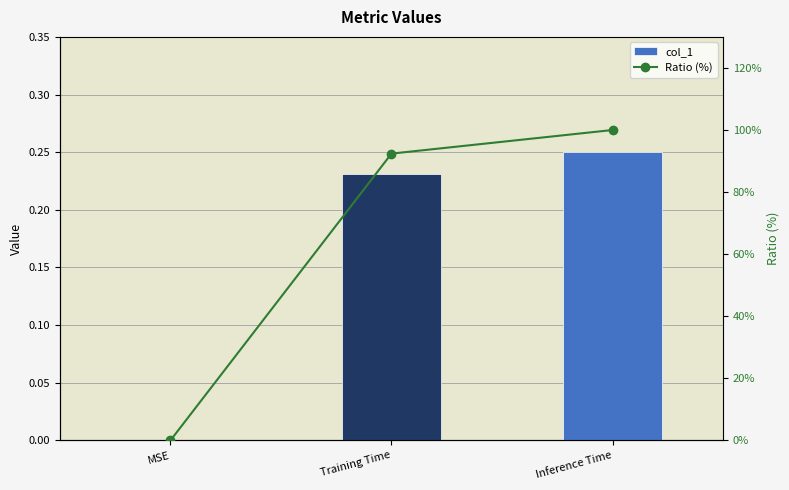

Are the bars horizontal?

No